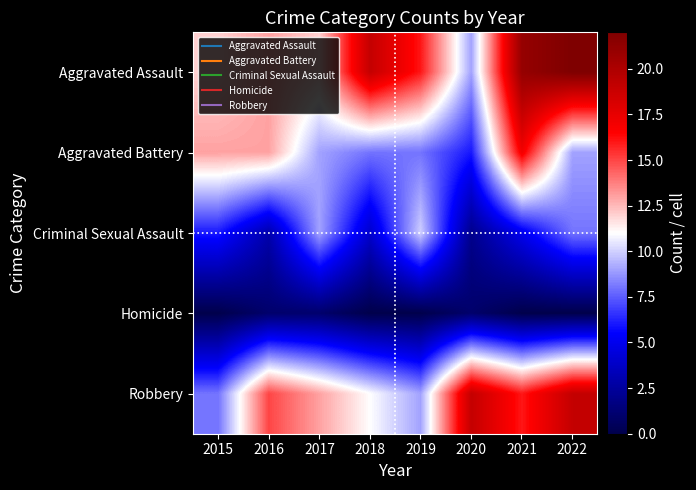

Rank the series by their maximum value, from highest to lowest.

Aggravated Assault, Robbery, Aggravated Battery, Criminal Sexual Assault, Homicide